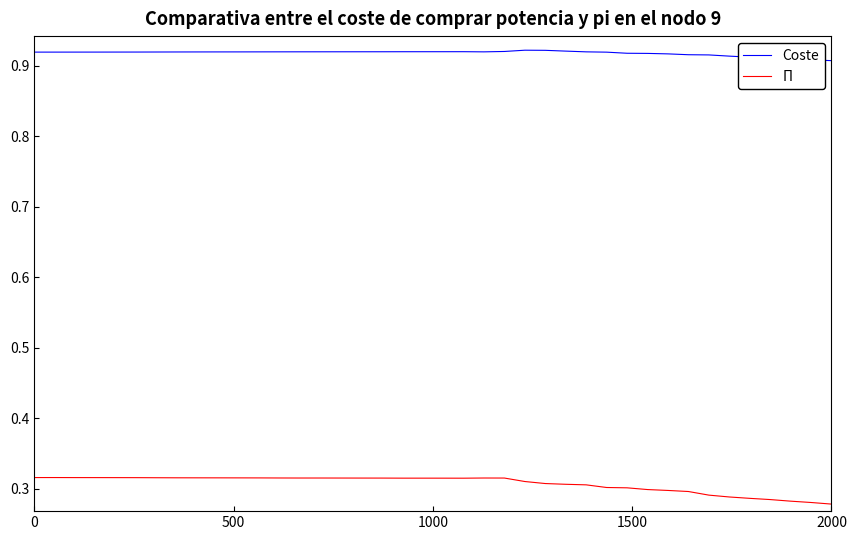

True or false: Coste and Π cross at least once.

False